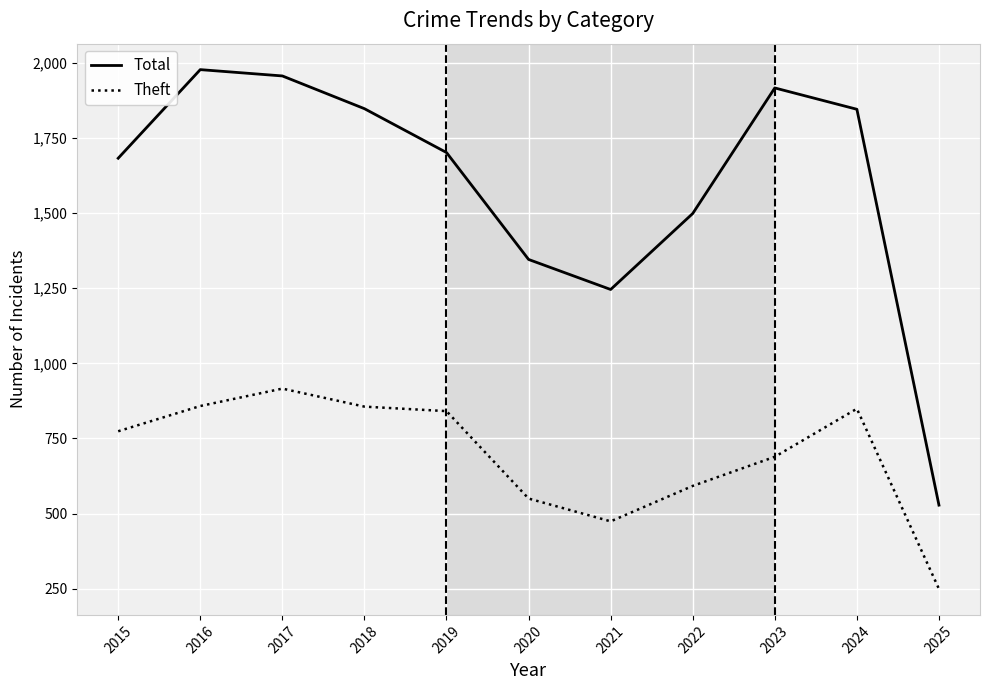

What is the average value of the Total series?

1595